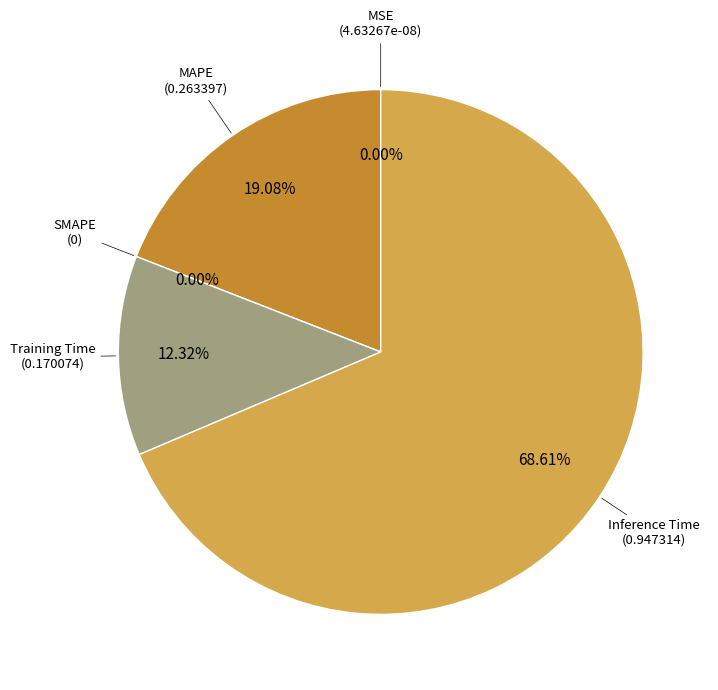

Count the number of slices in the pie.

5